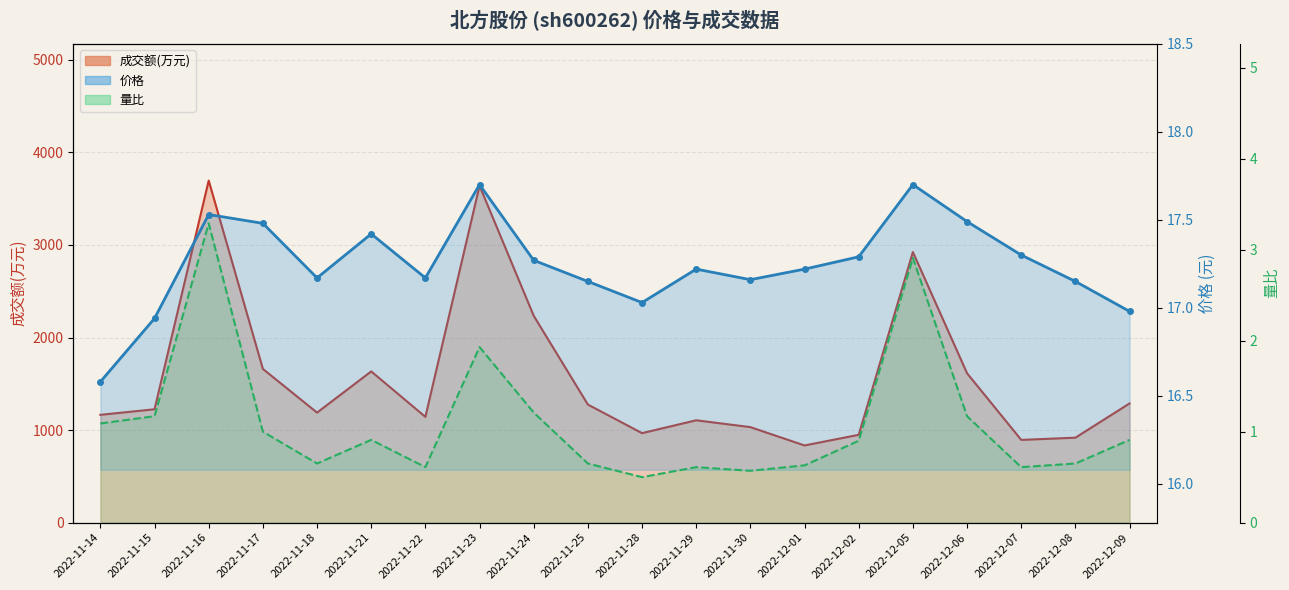

Which series has the widest spread of values?

成交额(万元)